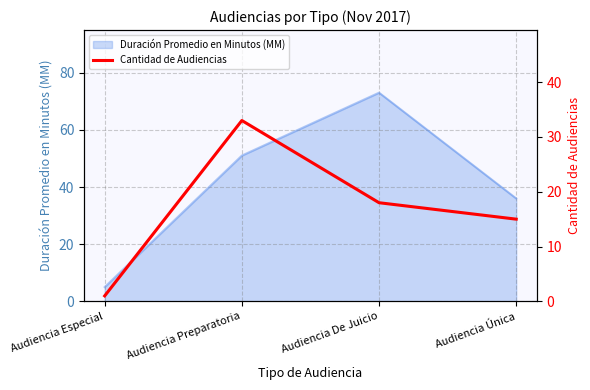

The chart shows a value of 1 at Audiencia Especial. True or false?

False